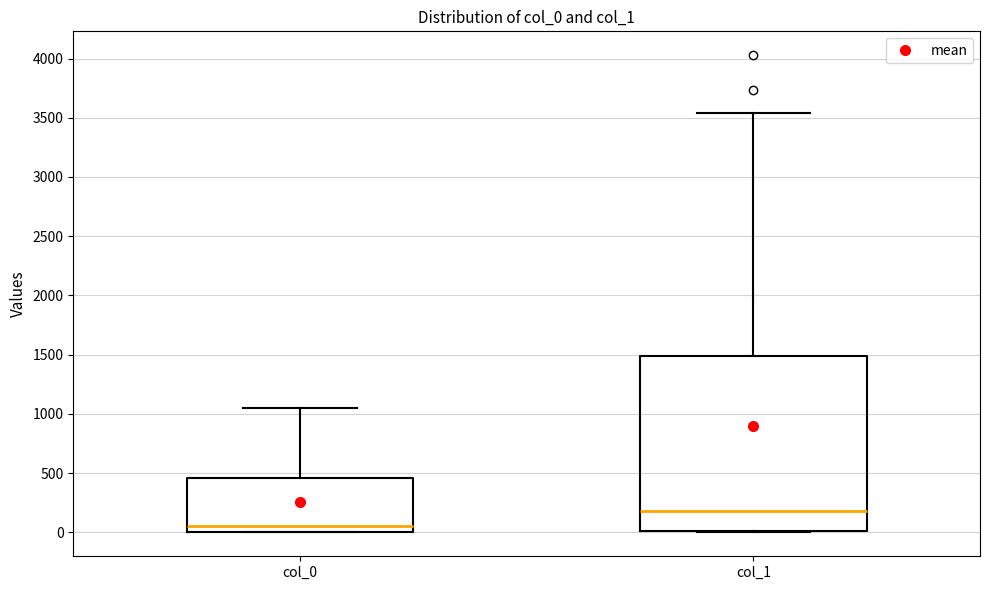

Which box has the lowest median line?

col_0